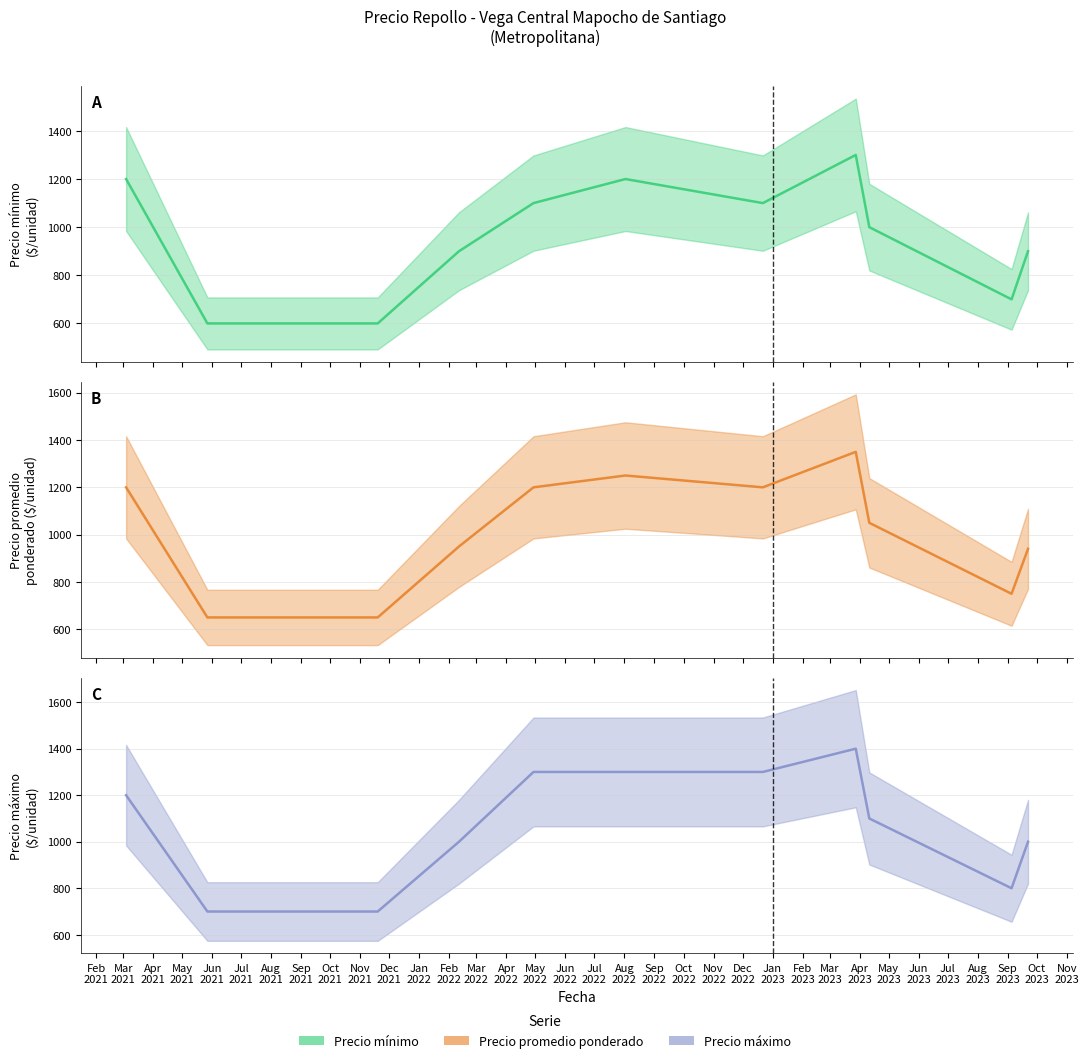

Is it true that Precio promedio ponderado equals 428 at 2021-06-08?

False